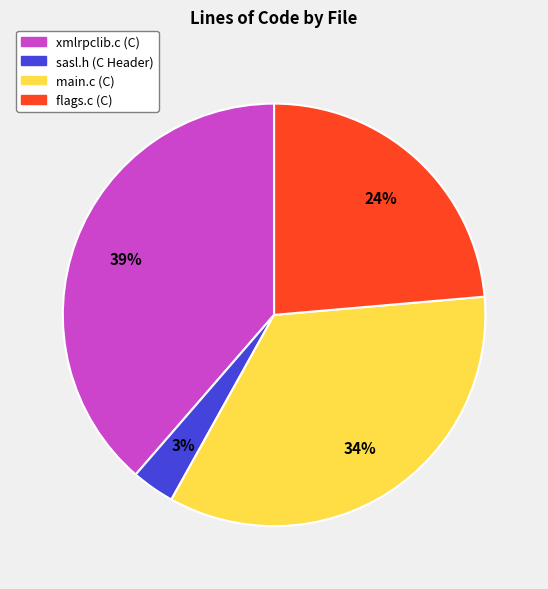

True or false: main.c (C) accounts for 24% of the total.

False